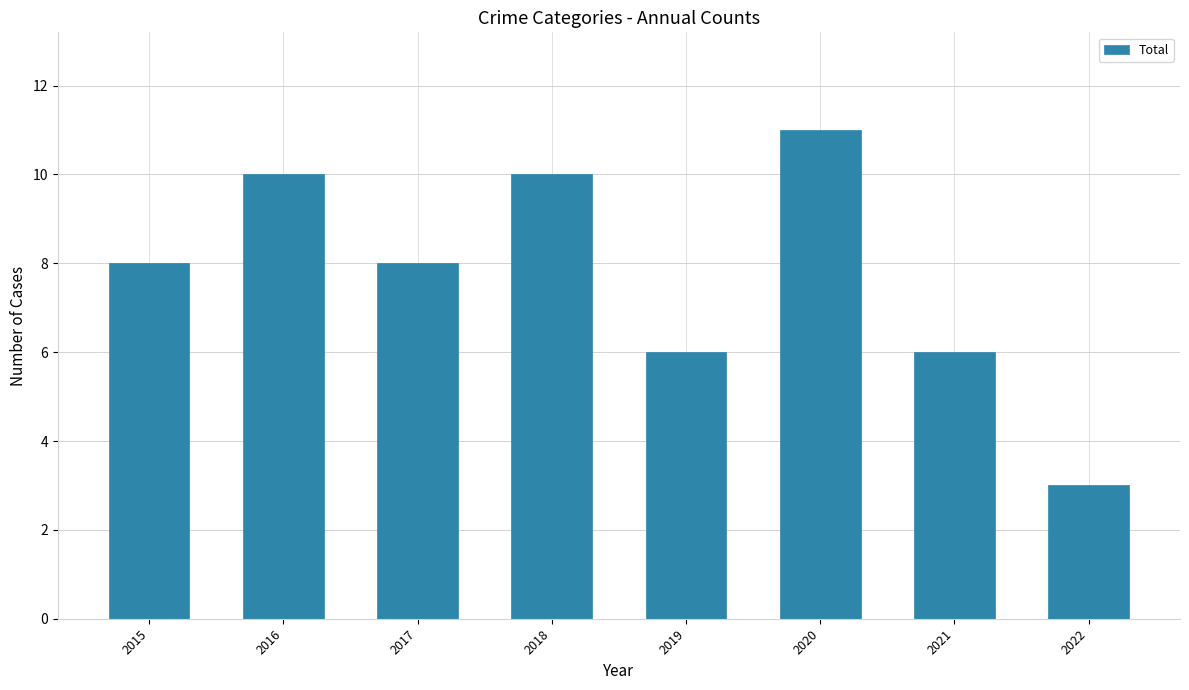

True or false: the data shows 10 at 2018.

True